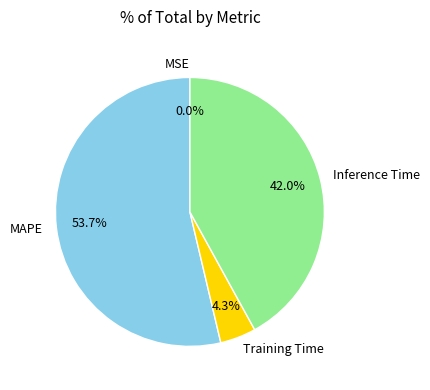

Is it true that MAPE is 54% of the pie?

True